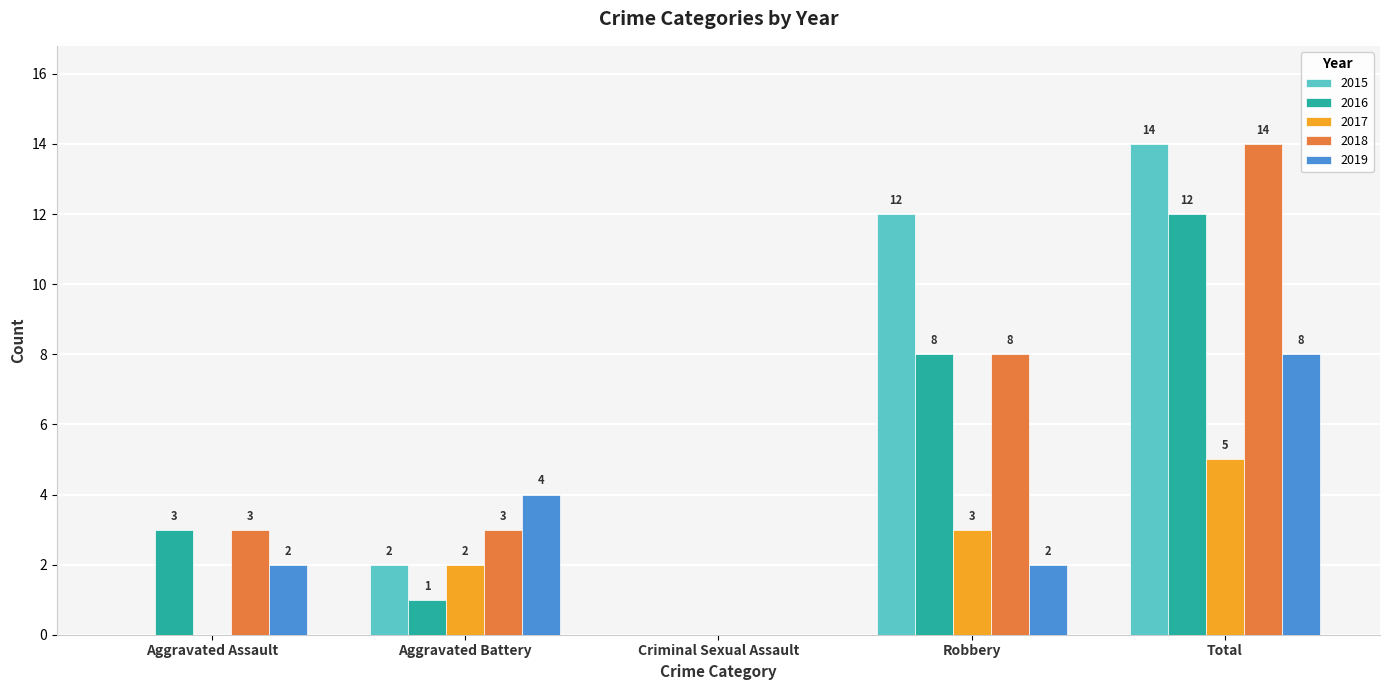

Does the chart contain stacked bars?

No